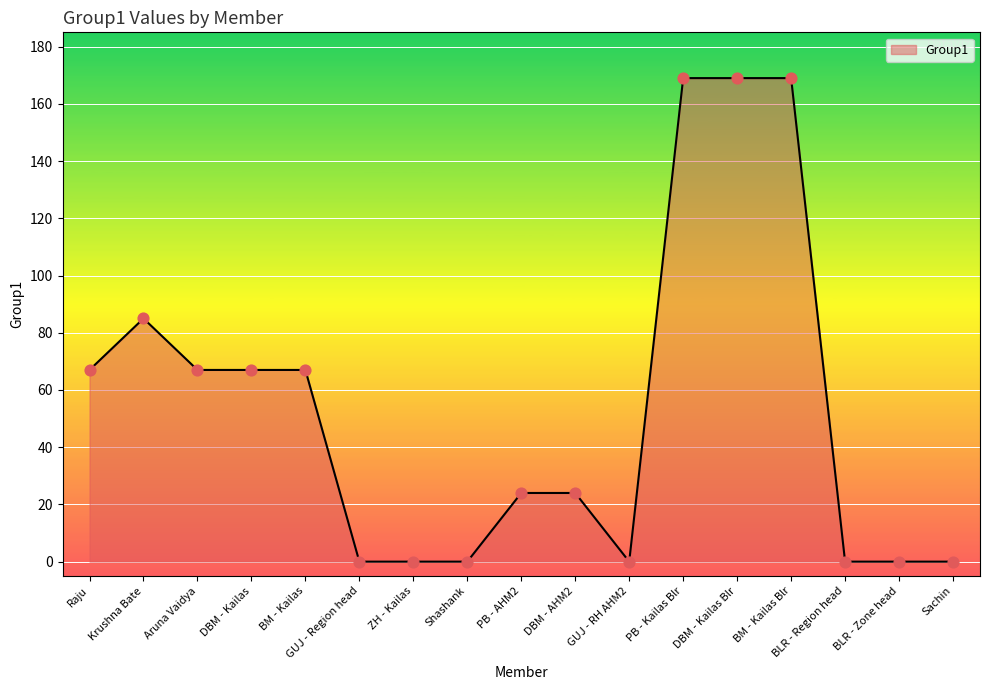

What is the change in value from BM - Kailas to DBM - Kailas Blr?

+102